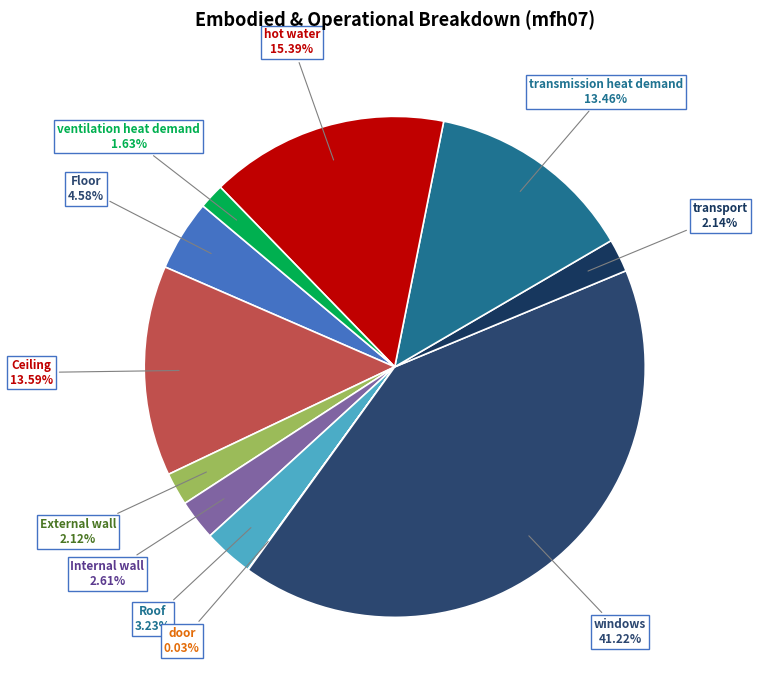

Is there any slice that represents more than half of the pie?

No